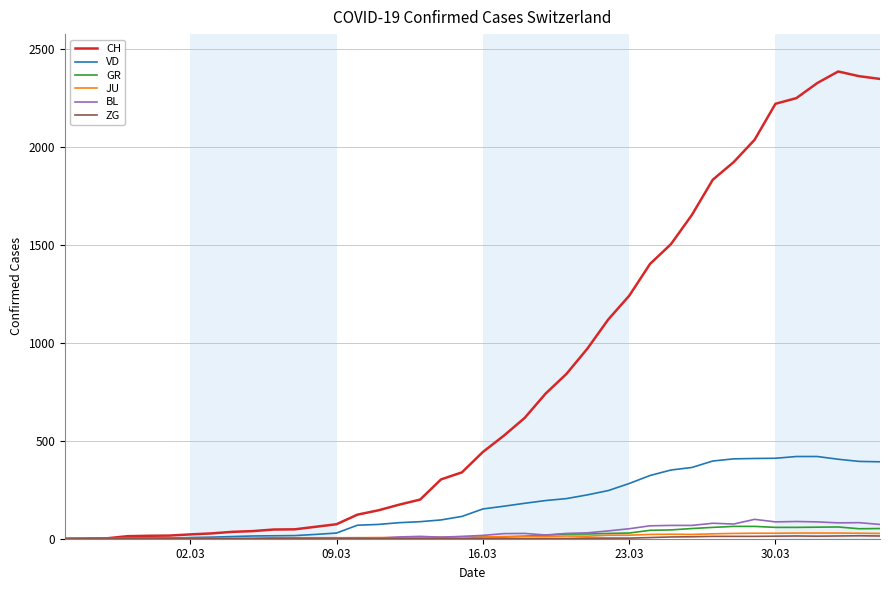

What is the greatest value displayed?

2387